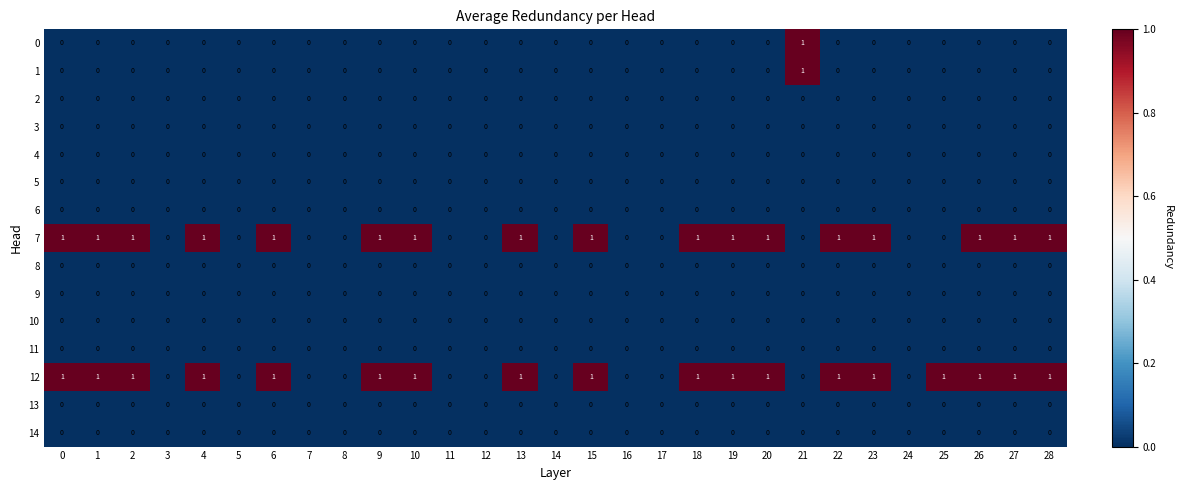

Which category has the highest value in the 0 series?

21